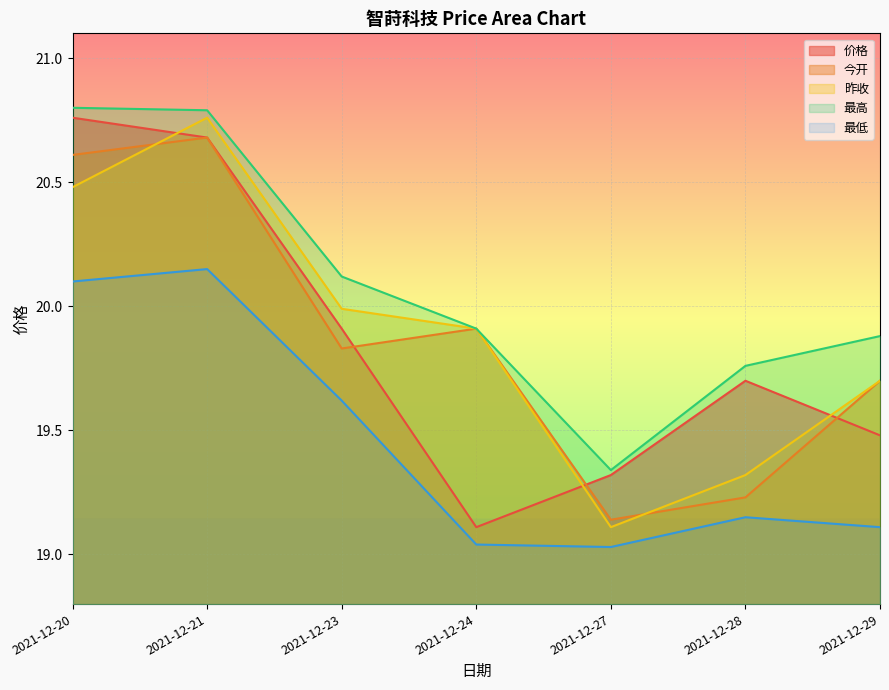

What is the difference between the 昨收 values at 2021-12-29 and 2021-12-28?

0.4